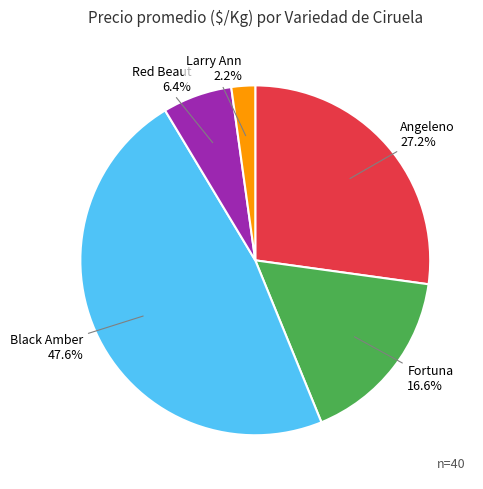

Is there a majority slice in this chart?

No